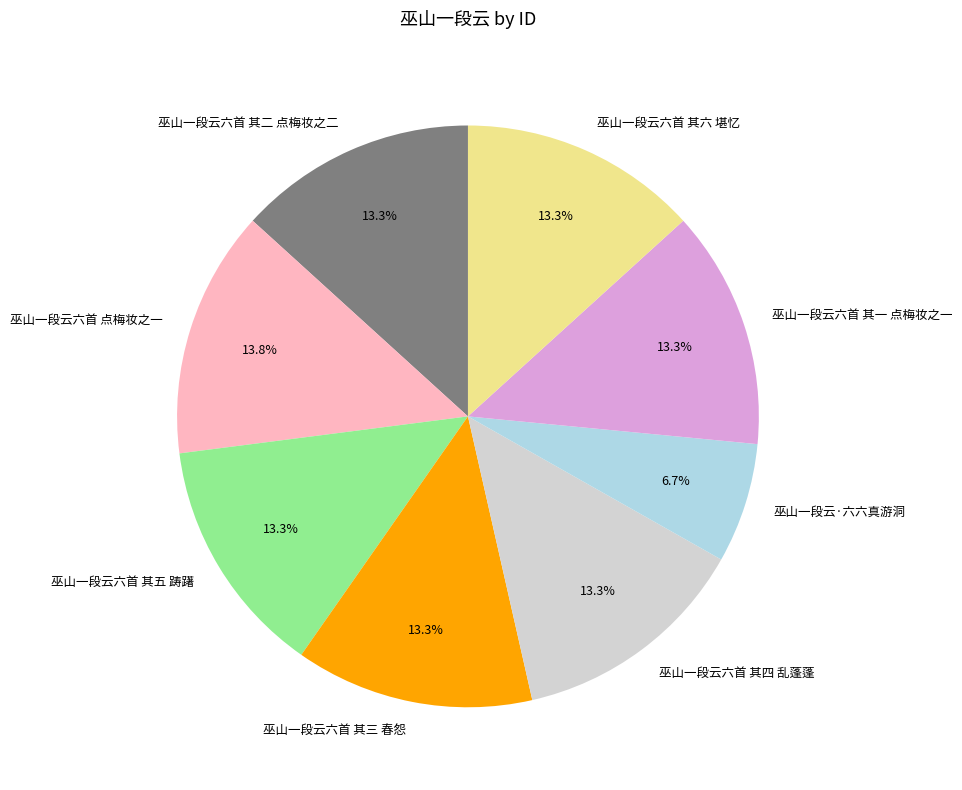

How many segments does this pie chart have?

8